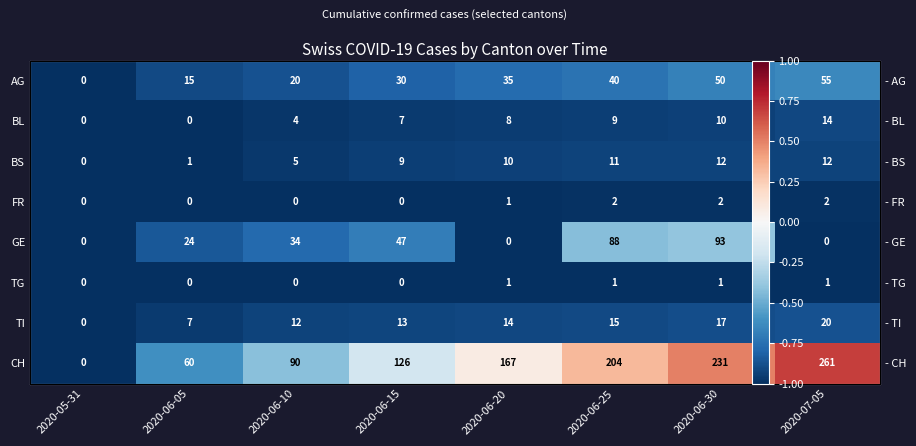

Is it true that BS equals -0.3 at 2020-06-20?

False